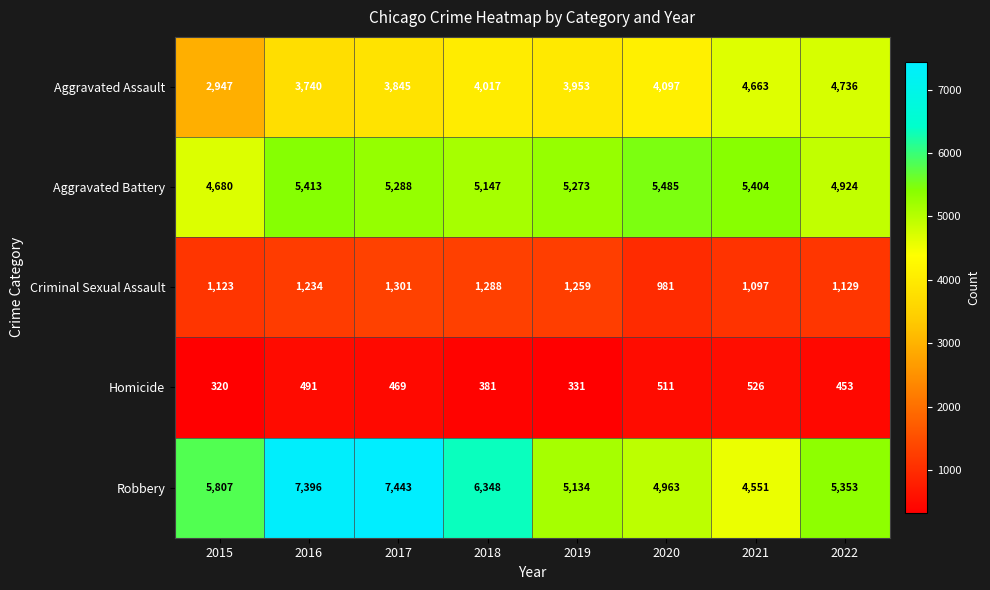

At which label is Aggravated Assault closest to 3841?

2017